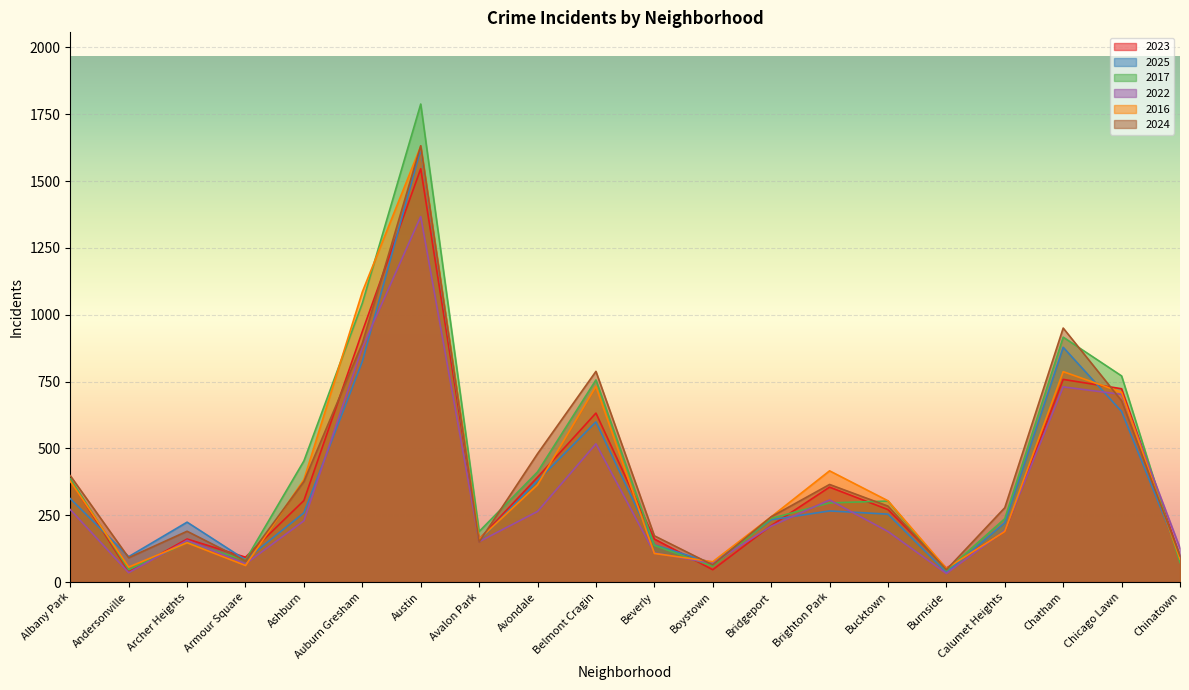

What position from the left is Burnside?

16